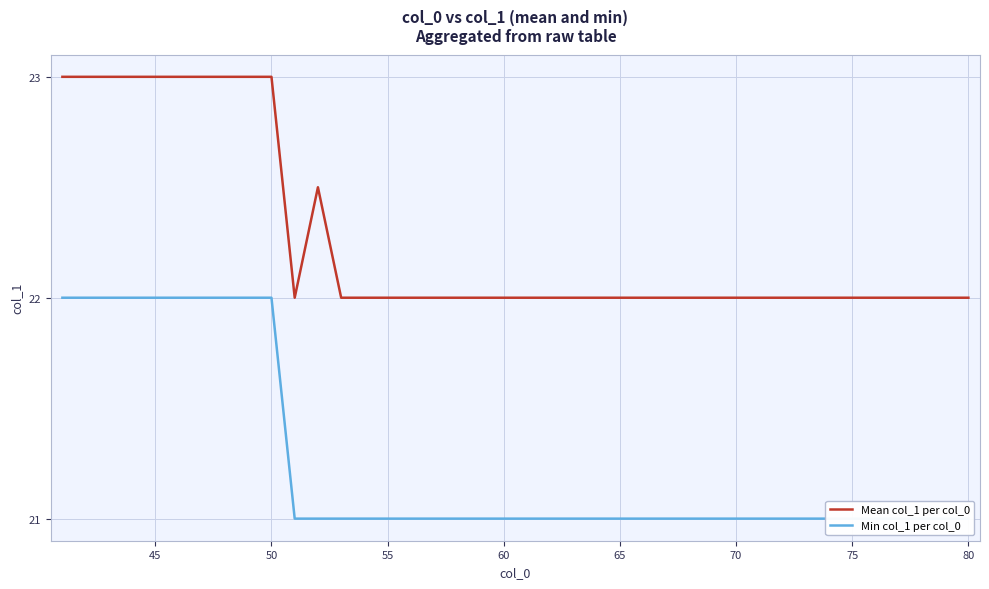

What is the value of the Mean col_1 per col_0 point at the 12th from the left?

22.5